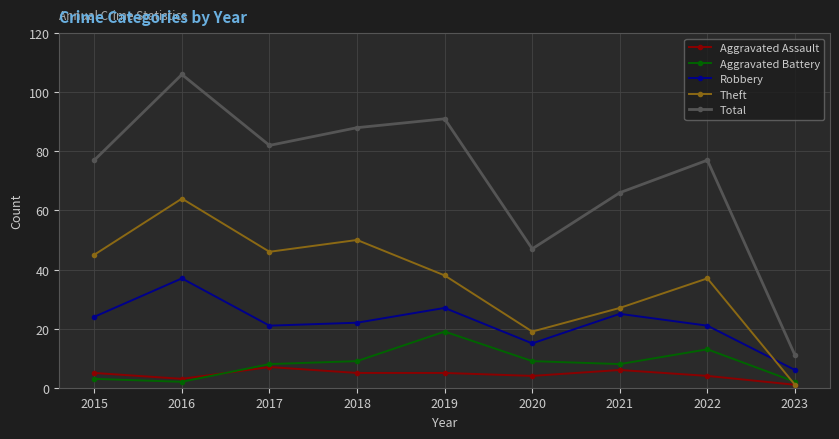

What value does the Aggravated Assault series have at 2020?

4